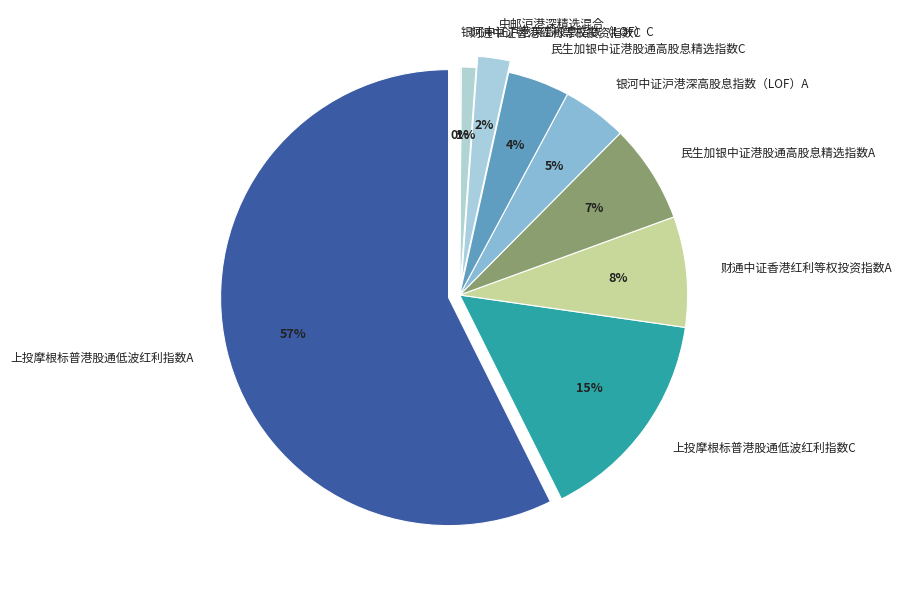

Which slice is the smallest?

银河中证沪港深高股息指数（LOF）C